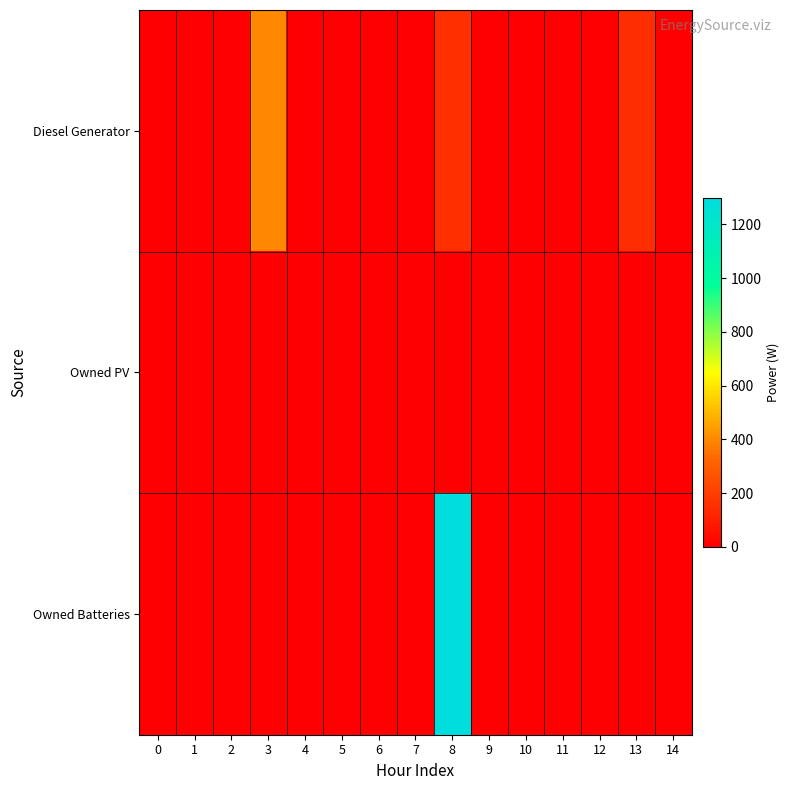

Which label corresponds to the largest value in the chart?

8